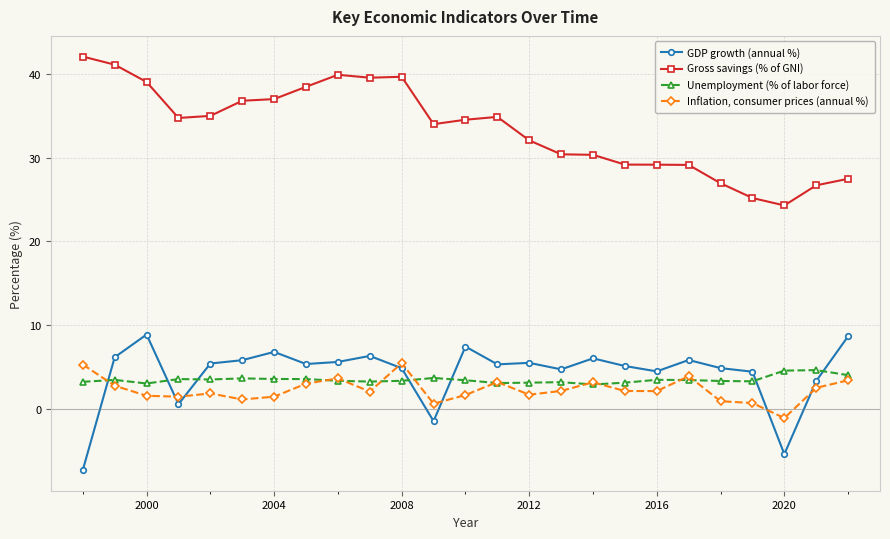

What are all the series names shown in the legend?

GDP growth (annual %), Gross savings (% of GNI), Unemployment (% of labor force), Inflation, consumer prices (annual %)